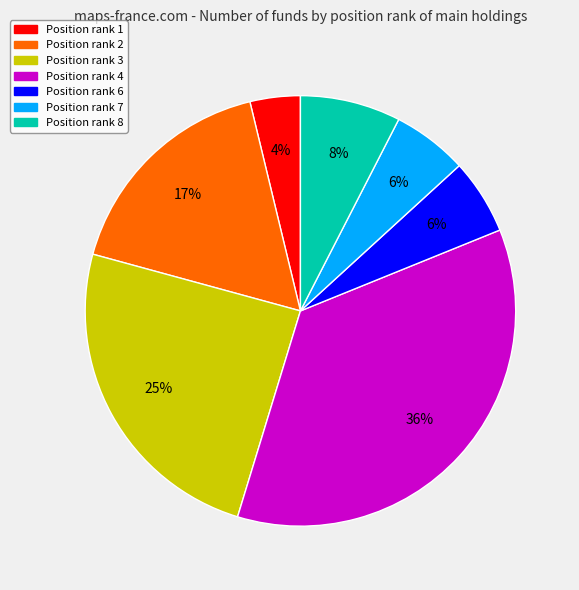

True or false: Position rank 3 accounts for 25% of the total.

True